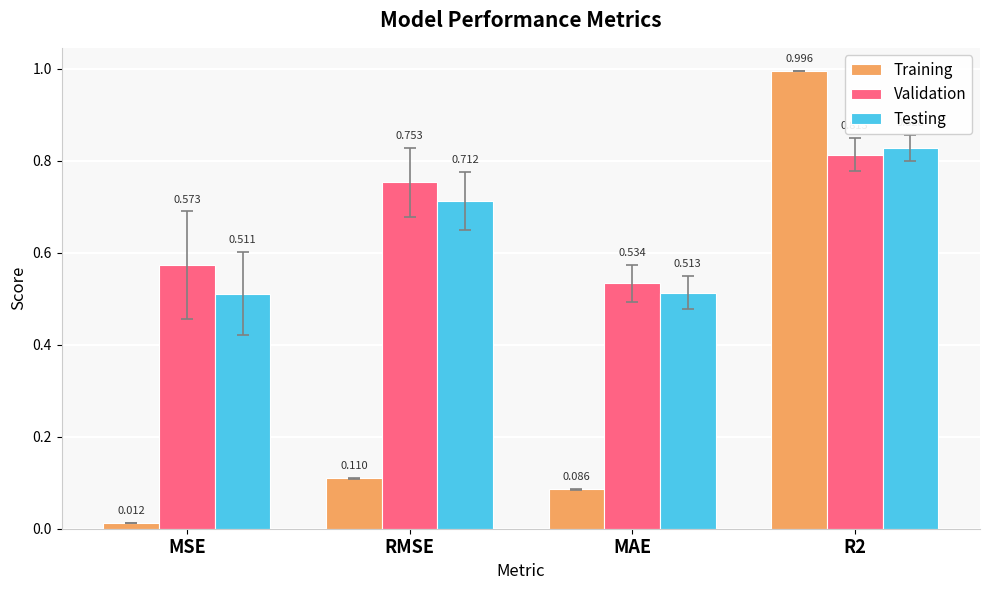

At which label is Testing closest to 0?

MSE